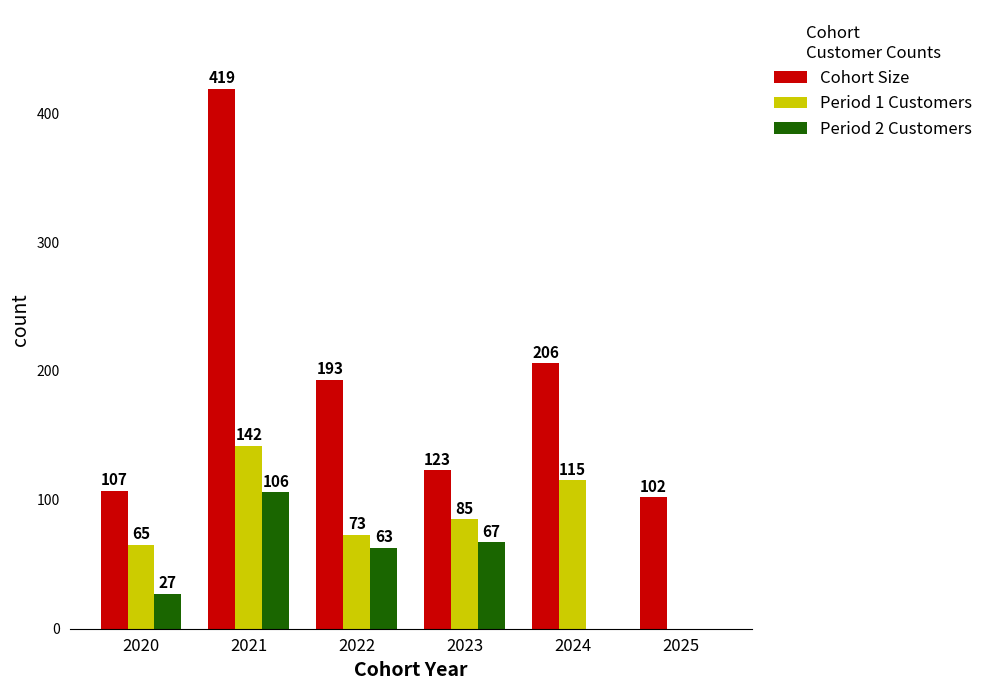

What is the average value of the Cohort Size series?

192